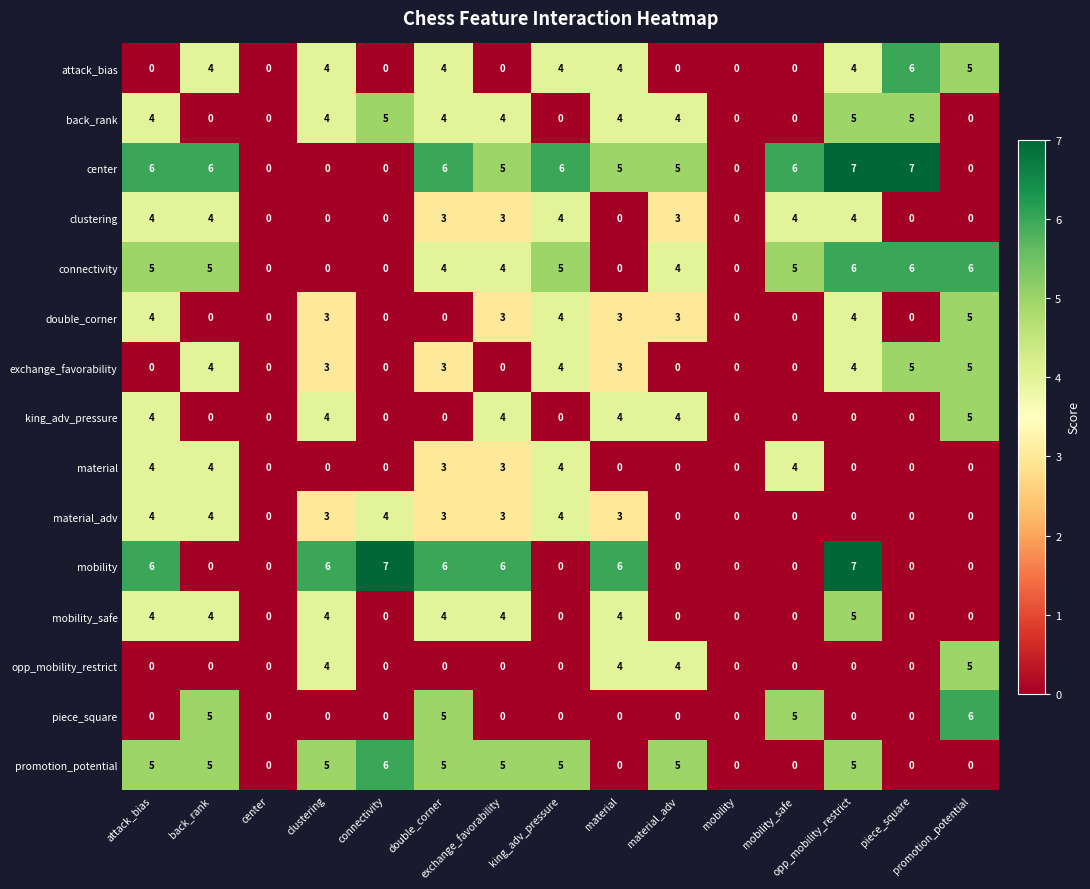

What is the greatest value displayed?

7